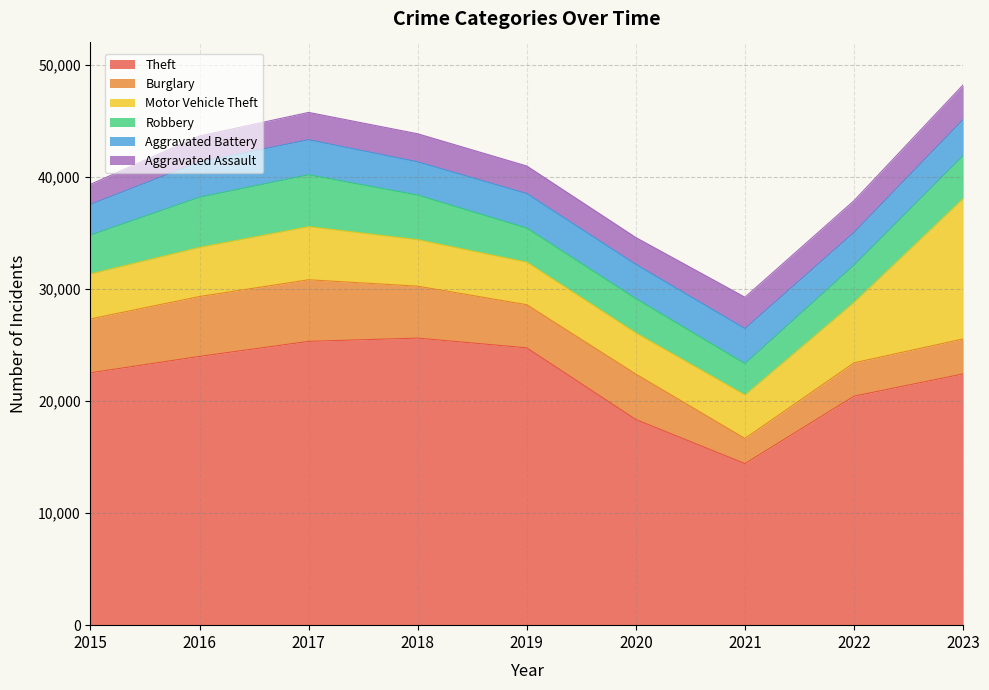

Reading left to right, what are all the values shown in this chart?

Theft: 22521	23986	25328	25620	24748	18352	14421	20437	22424
Burglary: 4809	5343	5496	4632	3850	4055	2239	2974	3118
Motor Vehicle Theft: 4013	4385	4738	4145	3789	3662	3878	5393	12521
Robbery: 3465	4474	4628	3980	3045	3064	2798	3324	3827
Aggravated Battery: 2743	3159	3129	2969	3083	3061	3131	2924	3230
Aggravated Assault: 1791	2307	2440	2505	2460	2396	2797	2832	3095